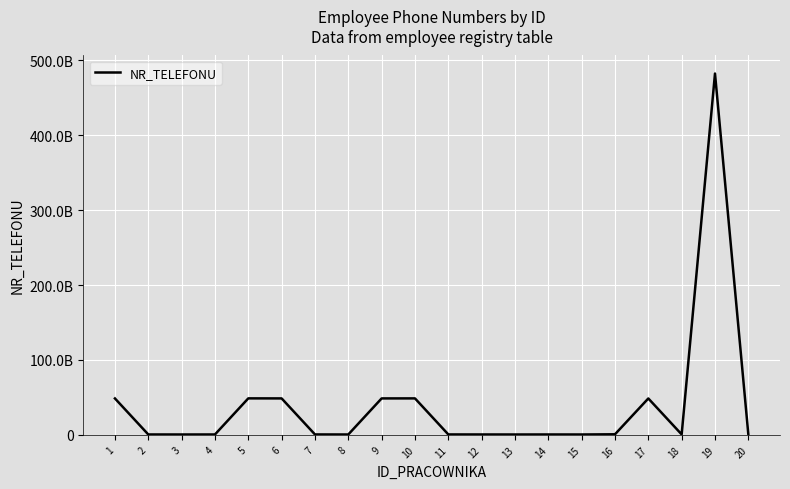

True or false: the data shows 48603829787 at 17.

True